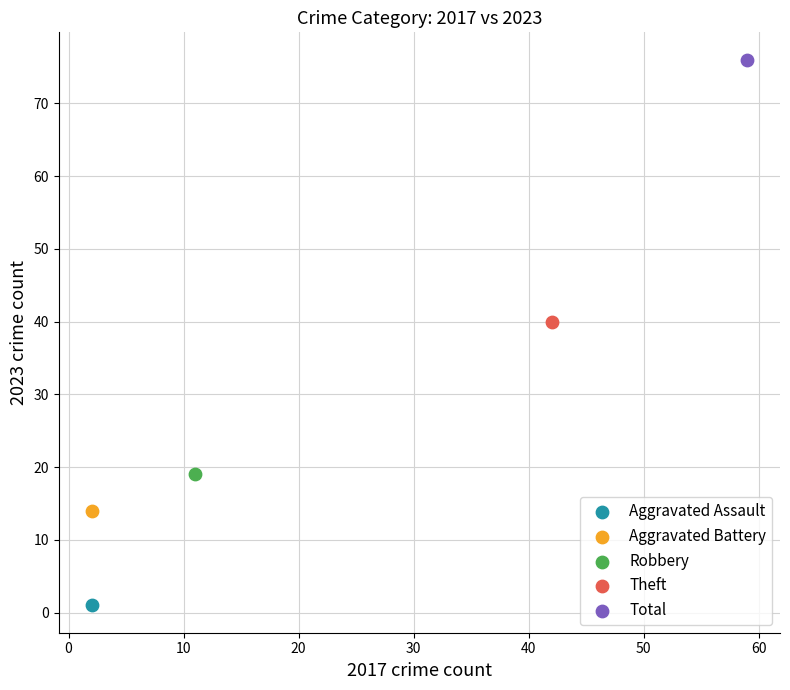

What are all the series names shown in the legend?

Aggravated Assault, Aggravated Battery, Robbery, Theft, Total